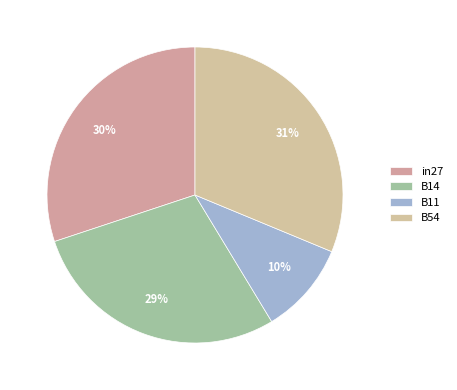

The in27 slice represents 24% of the pie. True or false?

False